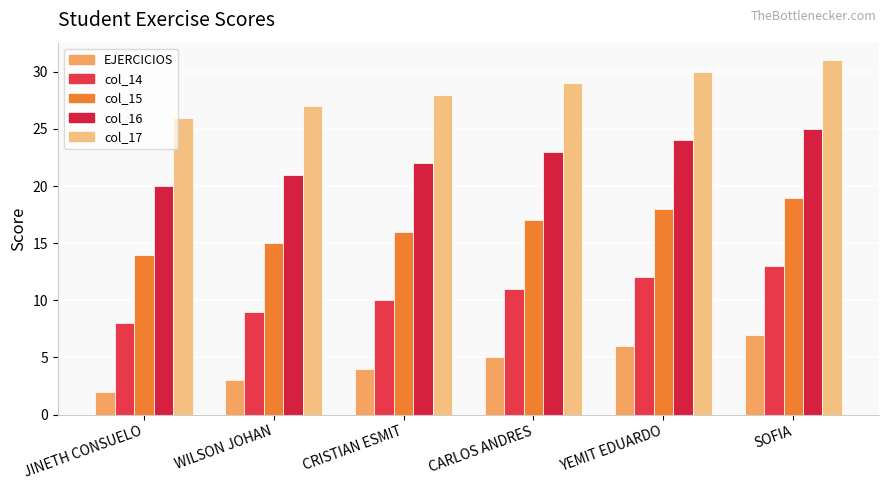

Reading left to right, list all the values displayed in this chart.

EJERCICIOS: JINETH CONSUELO=2	WILSON JOHAN=3	CRISTIAN ESMIT=4	CARLOS ANDRES=5	YEMIT EDUARDO=6	SOFIA=7
col_14: JINETH CONSUELO=8	WILSON JOHAN=9	CRISTIAN ESMIT=10	CARLOS ANDRES=11	YEMIT EDUARDO=12	SOFIA=13
col_15: JINETH CONSUELO=14	WILSON JOHAN=15	CRISTIAN ESMIT=16	CARLOS ANDRES=17	YEMIT EDUARDO=18	SOFIA=19
col_16: JINETH CONSUELO=20	WILSON JOHAN=21	CRISTIAN ESMIT=22	CARLOS ANDRES=23	YEMIT EDUARDO=24	SOFIA=25
col_17: JINETH CONSUELO=26	WILSON JOHAN=27	CRISTIAN ESMIT=28	CARLOS ANDRES=29	YEMIT EDUARDO=30	SOFIA=31